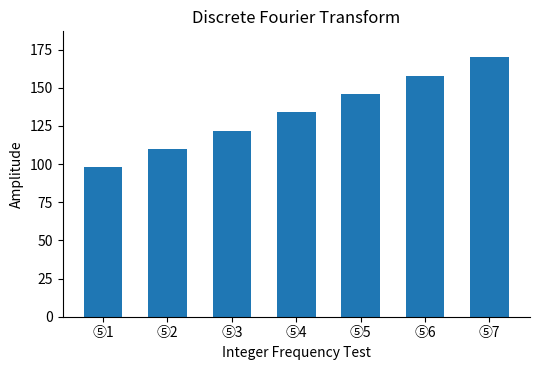

Where is the data nearest to the value 134?

⑤4